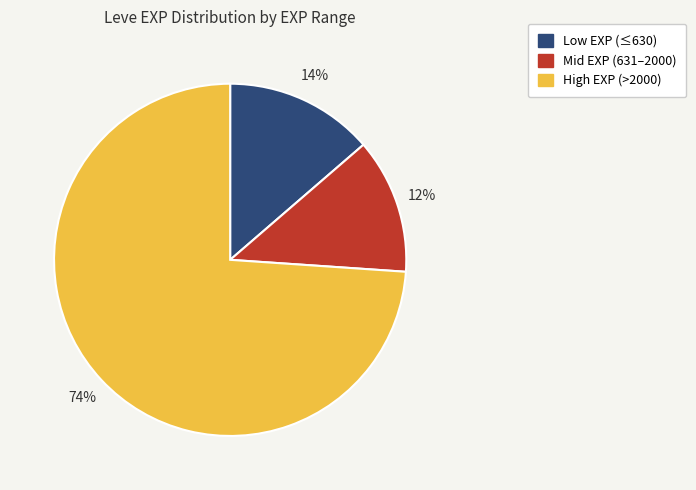

To the nearest percent, what is the average slice percentage?

33%